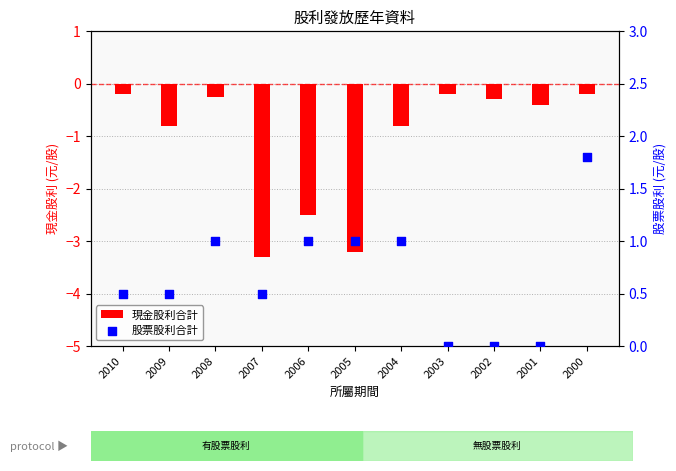

At which category is the sum across all series the highest?

2000